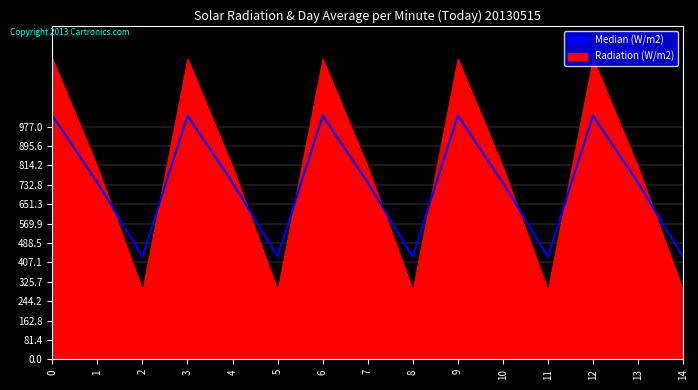

Read the value at 2.

430.5